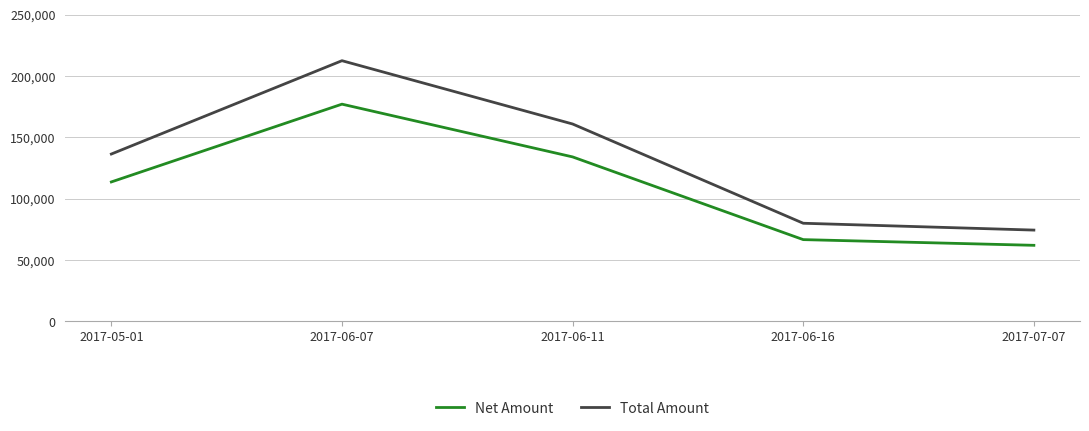

What is the lowest value of the Net Amount series?

62071.0